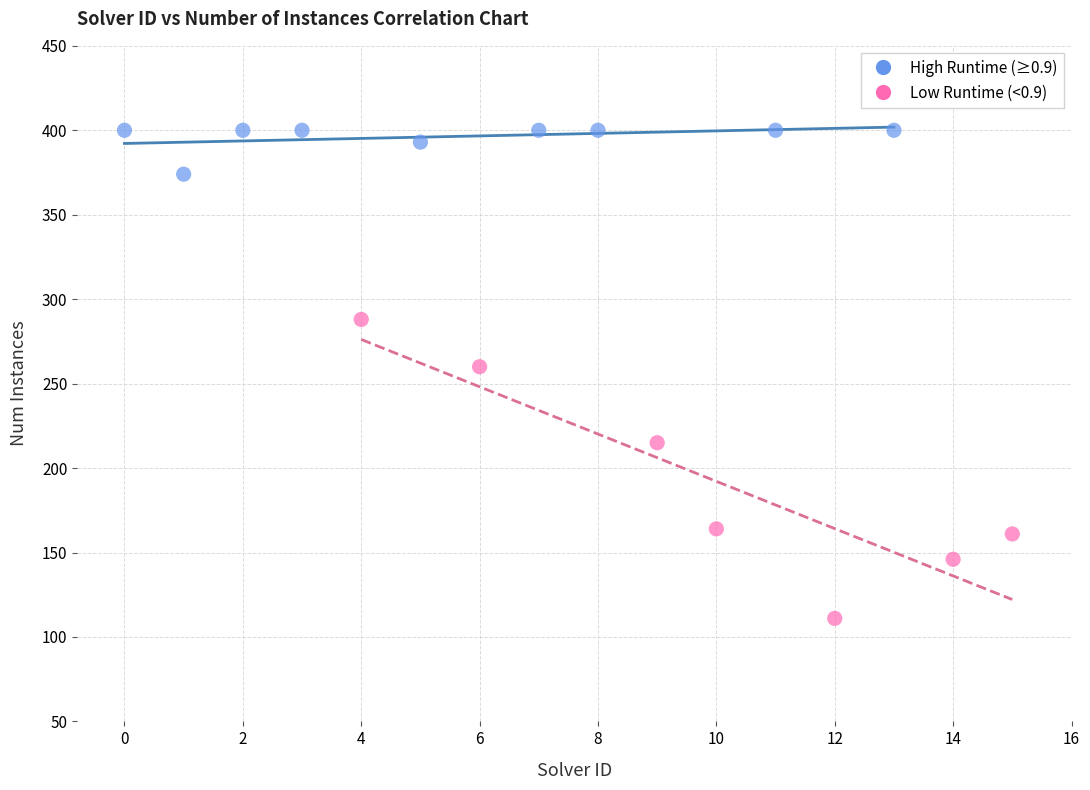

Which series contains the highest Y value?

High Runtime (≥0.9)